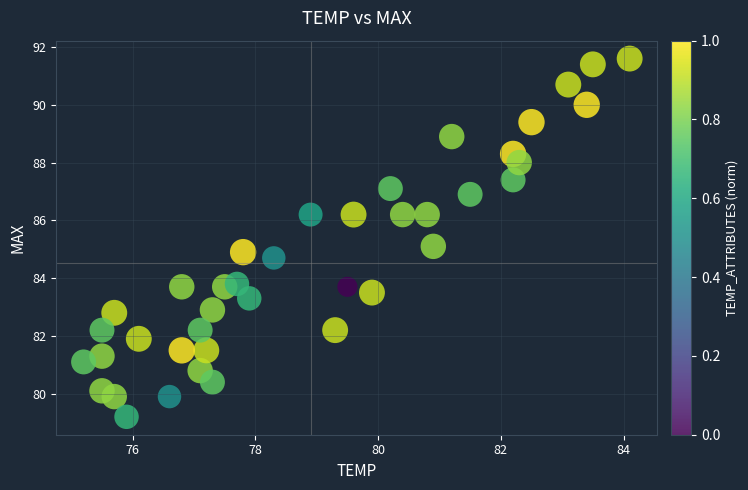

What is the range of X values (max minus min)?

8.9